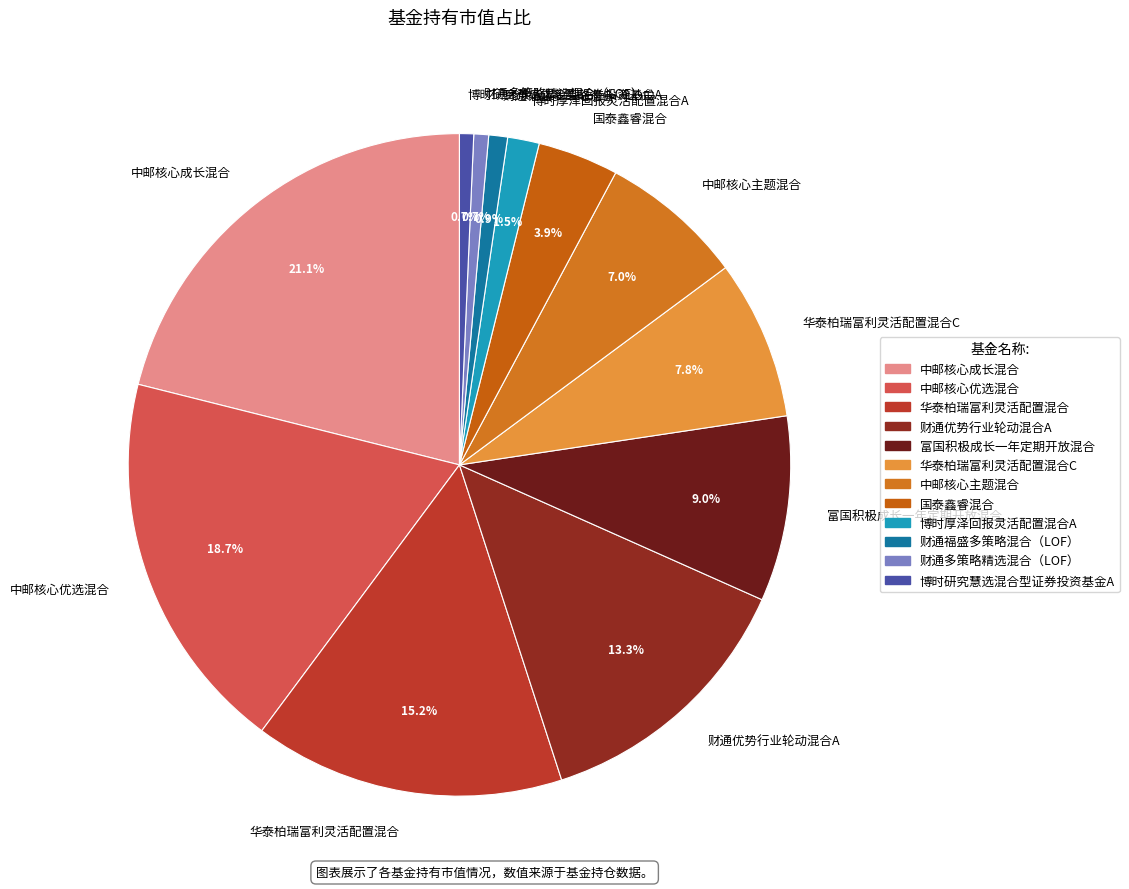

To the nearest percent, what is the average slice percentage?

8%